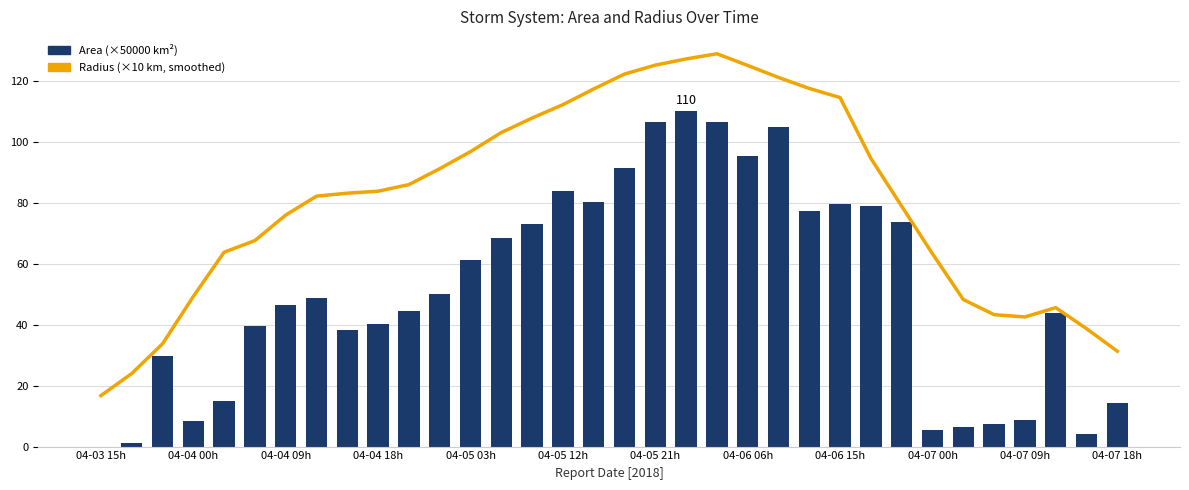

At which label does Area (scaled) reach its minimum?

04-03 15h